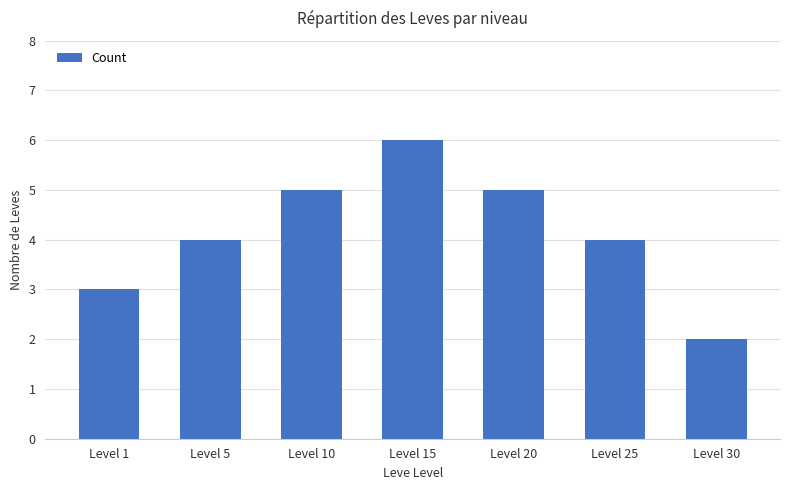

What is the greatest value displayed?

6